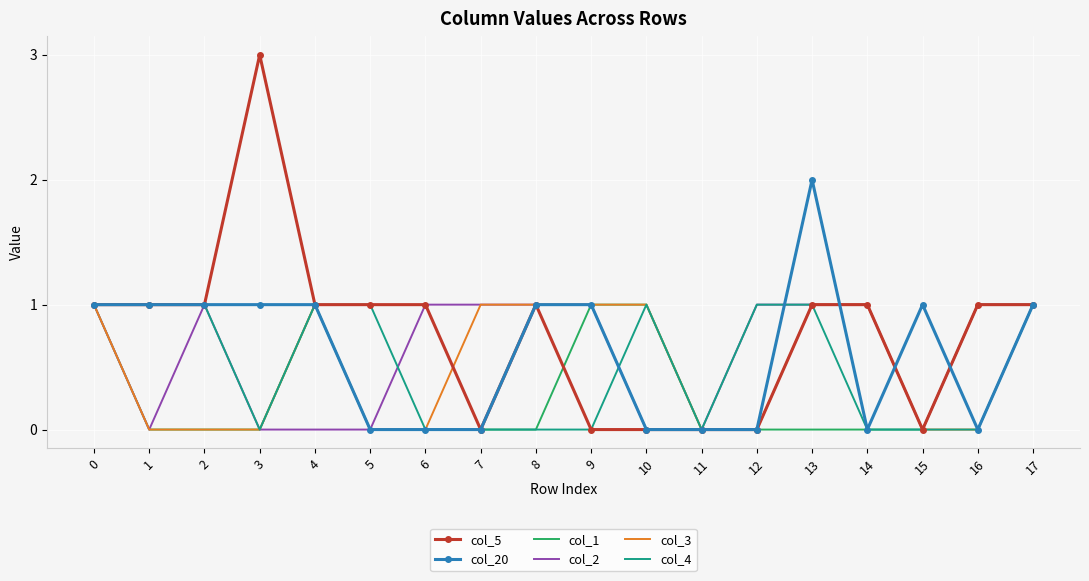

Which series has the largest total across all categories?

col_5